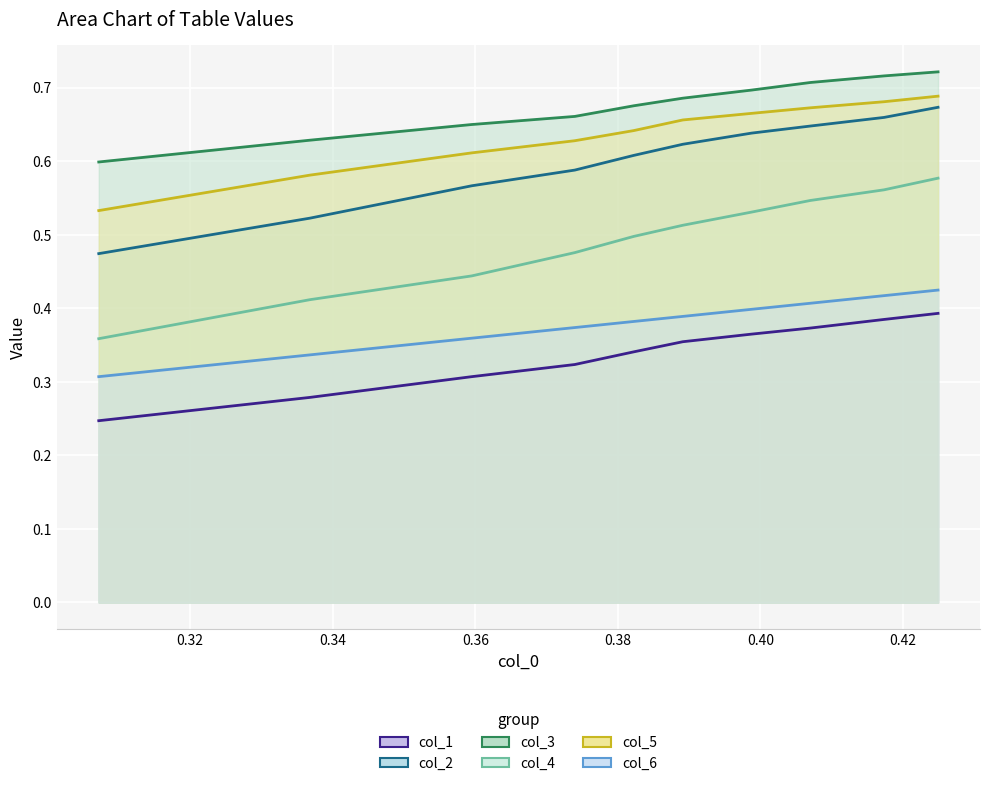

Rank the series at 0.36 from lowest to highest value.

col_1, col_6, col_4, col_2, col_5, col_3